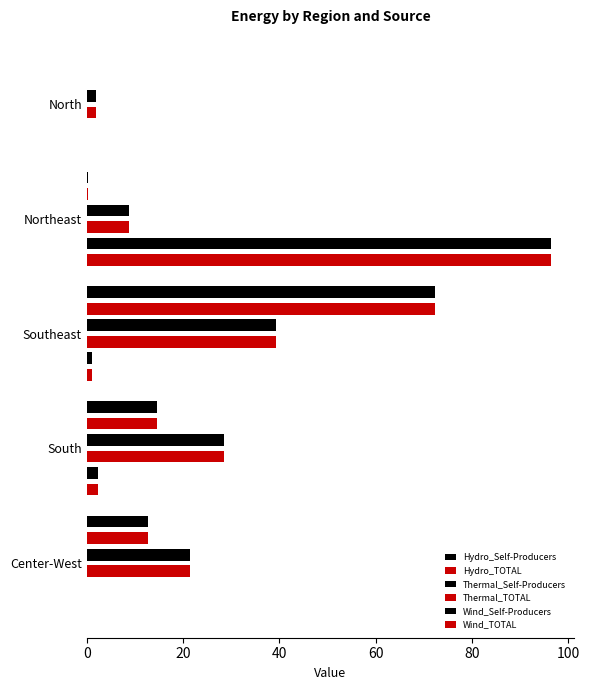

What is the average value of the Wind_TOTAL series?

20.0